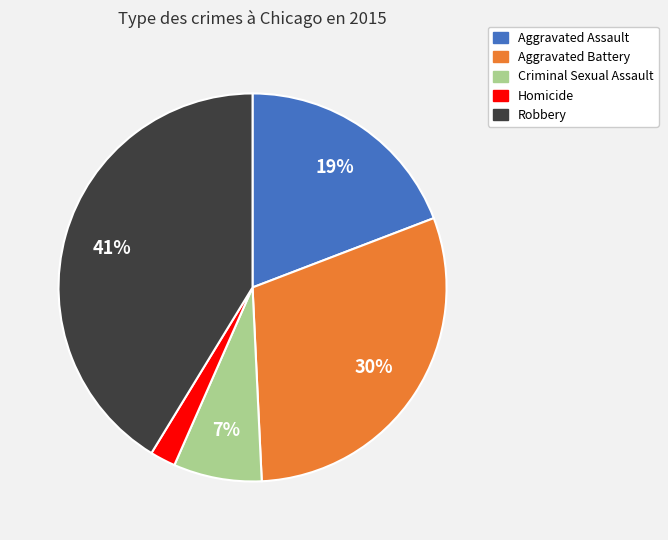

Is it true that Aggravated Assault is 19% of the pie?

True